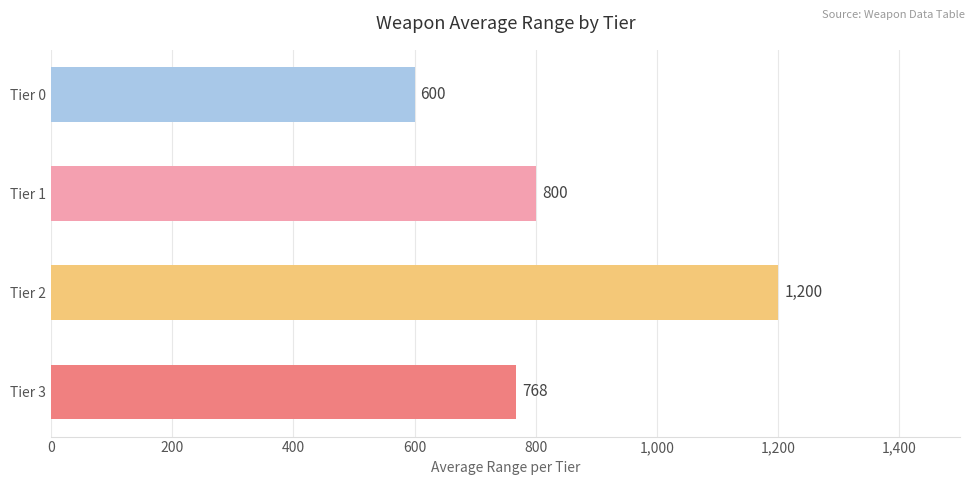

What is the smallest value displayed?

600